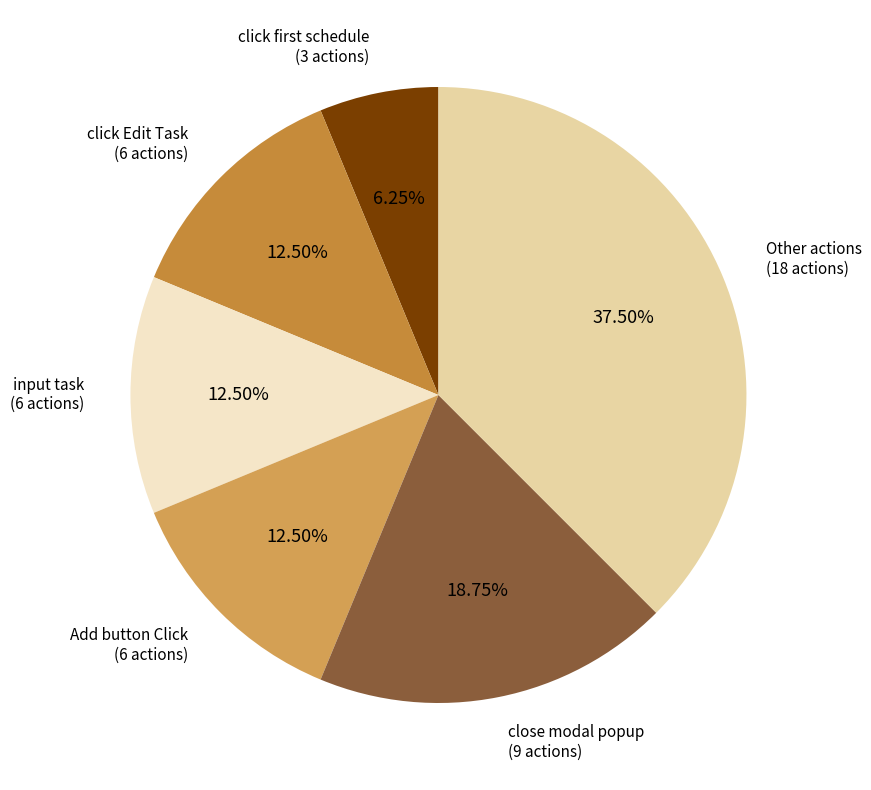

Which has a higher value, click Edit Task (6 actions) or close modal popup (9 actions)?

close modal popup (9 actions)